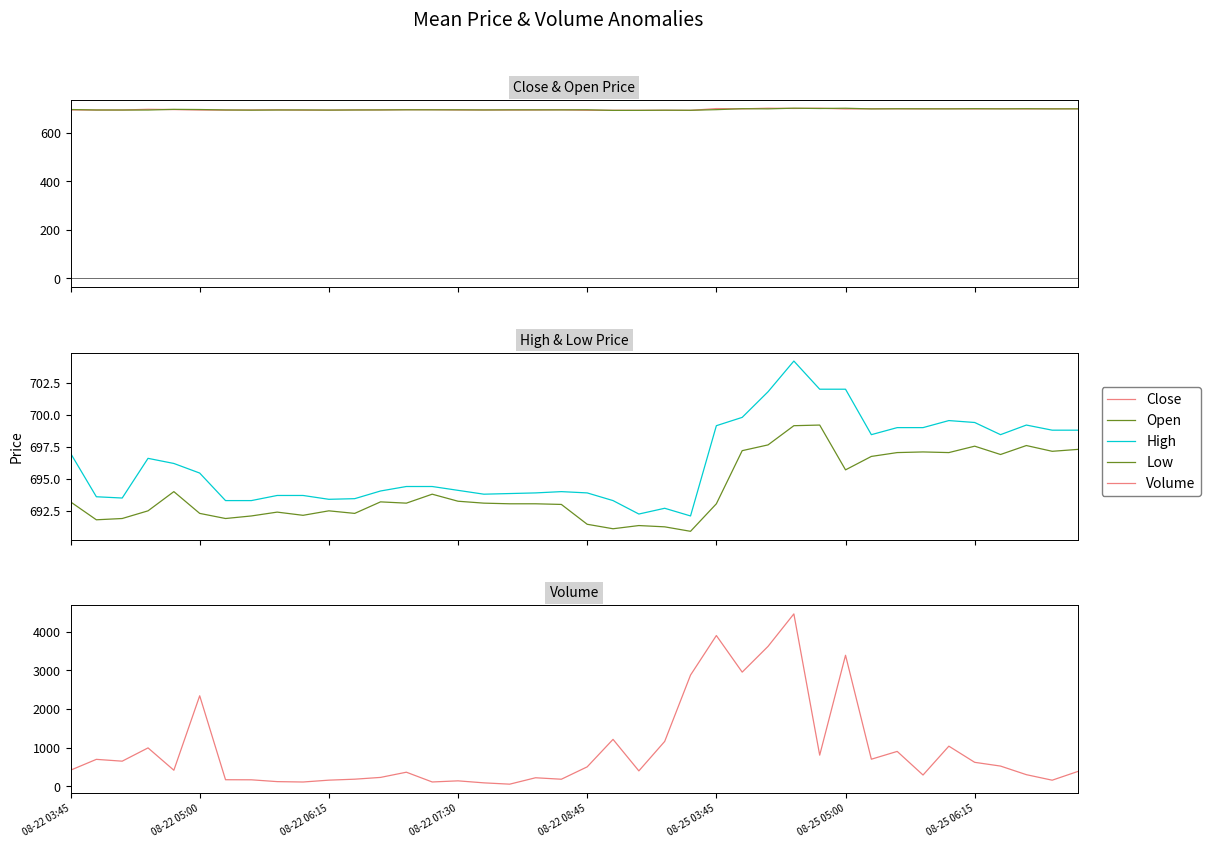

How many times do Open and Volume cross each other?

12